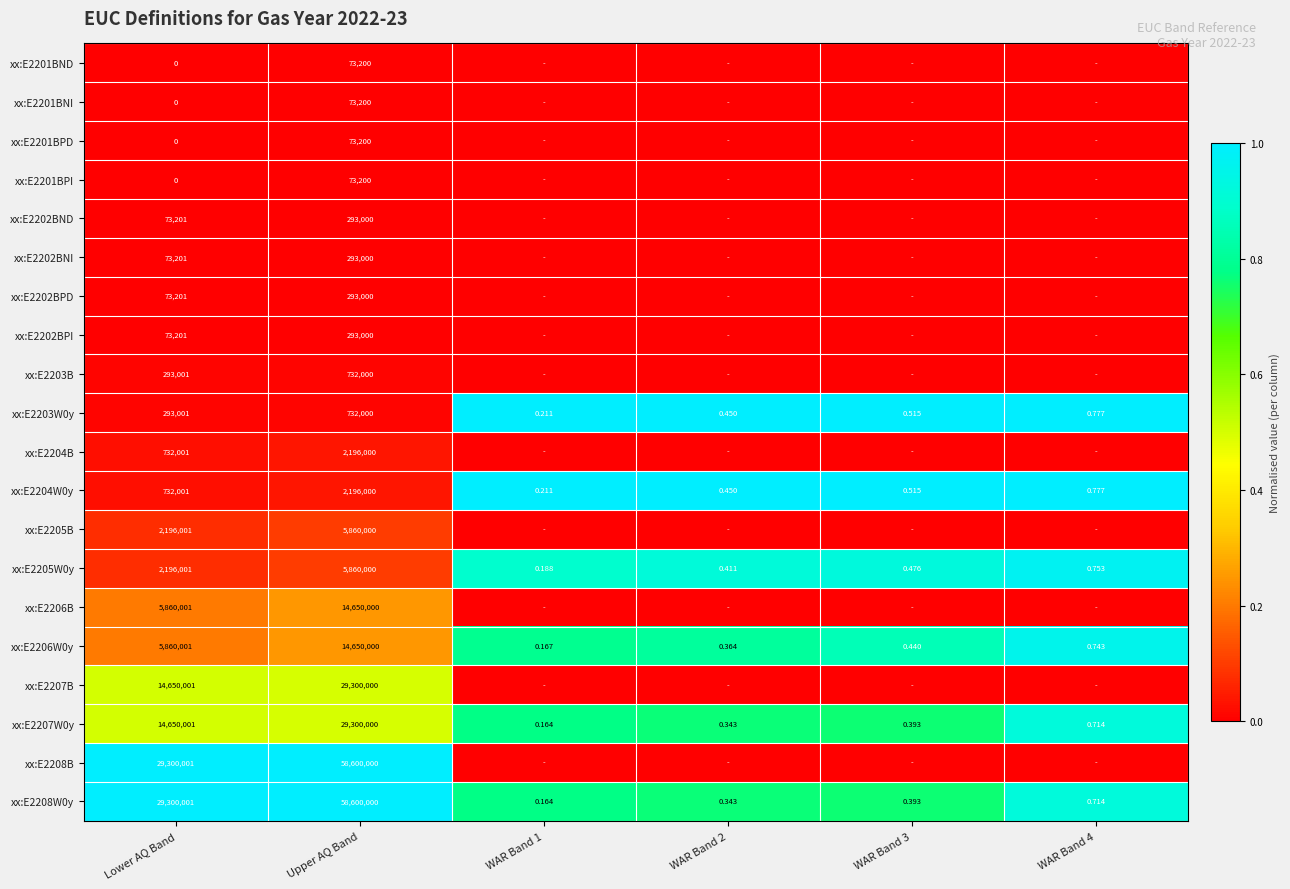

Which has a higher value, WAR Band 1 or Upper AQ Band?

WAR Band 1